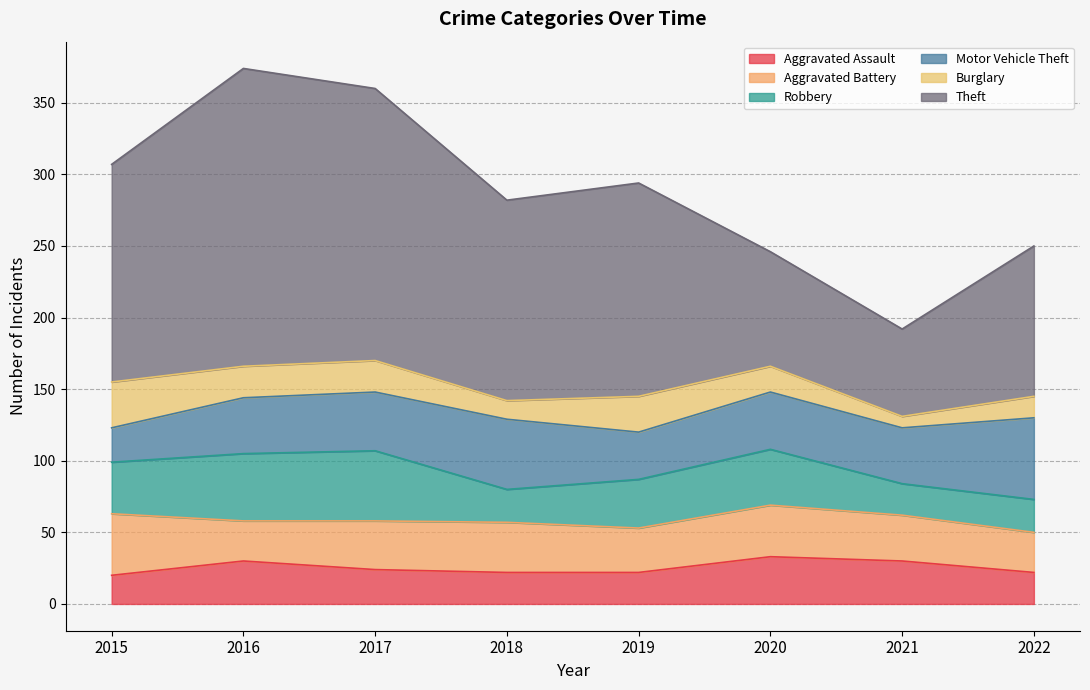

Rank the series by their maximum value, from lowest to highest.

Burglary, Aggravated Assault, Aggravated Battery, Robbery, Motor Vehicle Theft, Theft